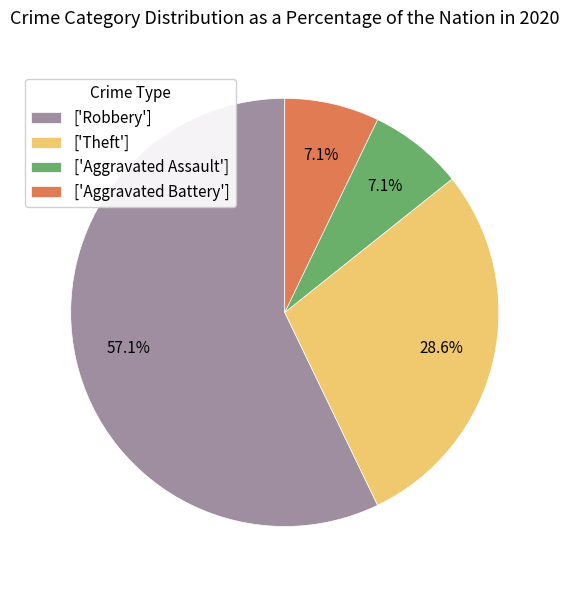

Which slice represents more than half of the pie?

['Robbery']